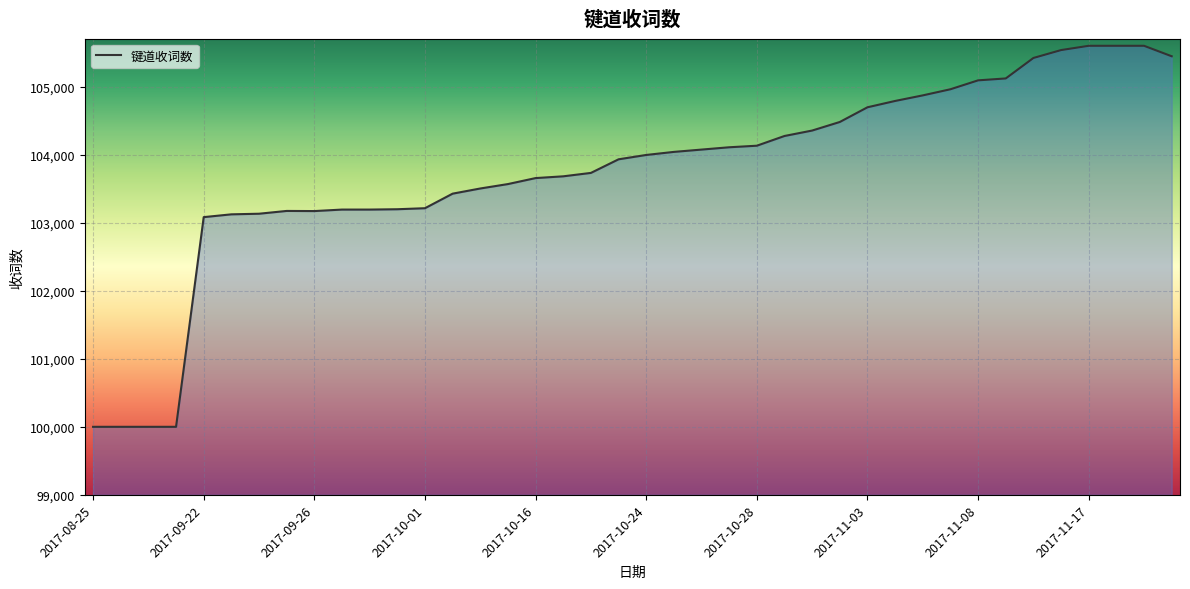

What is the greatest value displayed?

105602